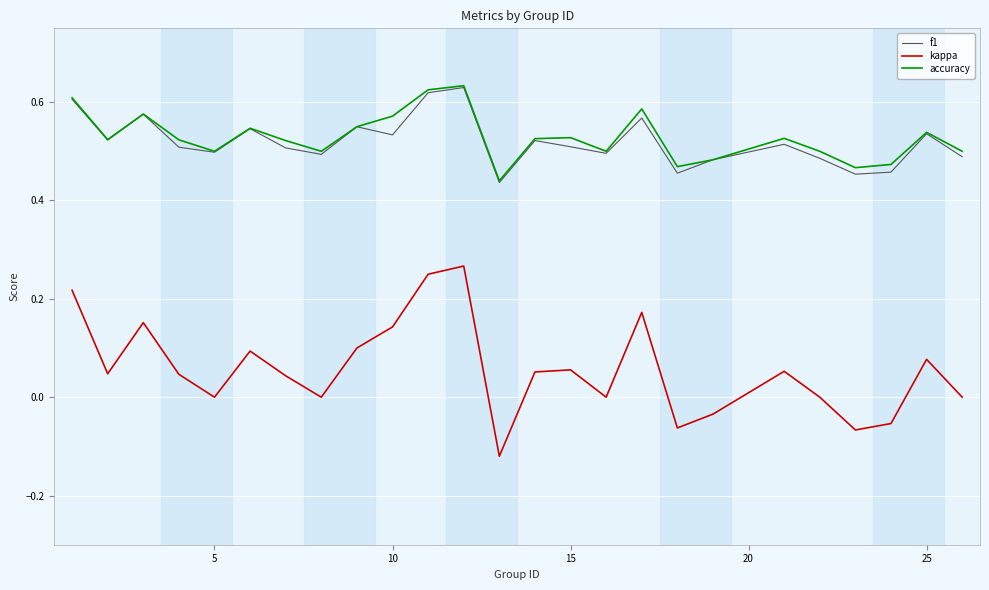

How many lines are shown in the chart?

3